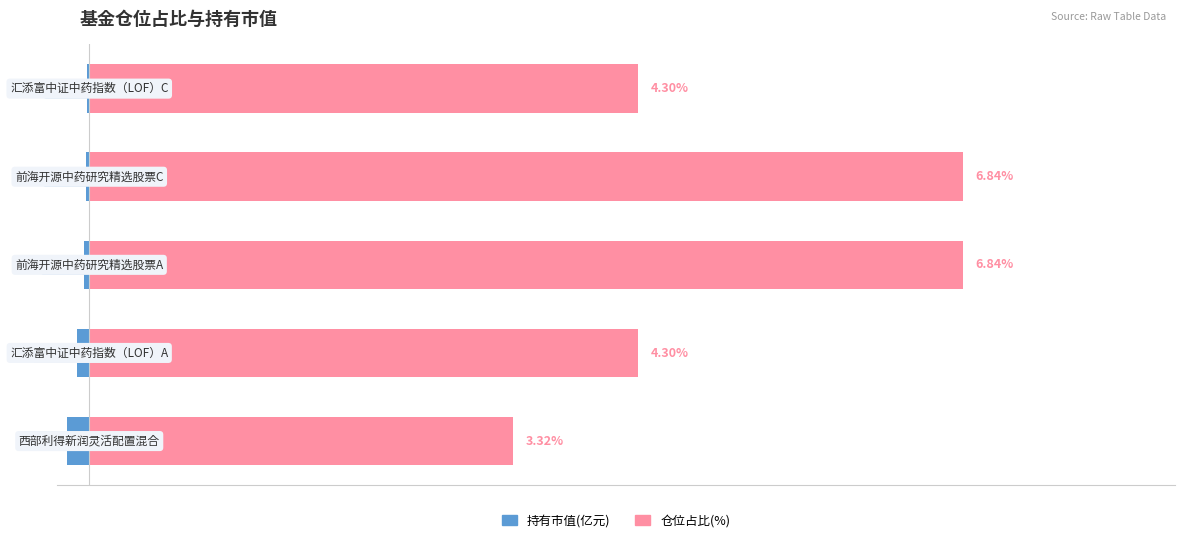

At how many categories does at least one series exceed 3?

5